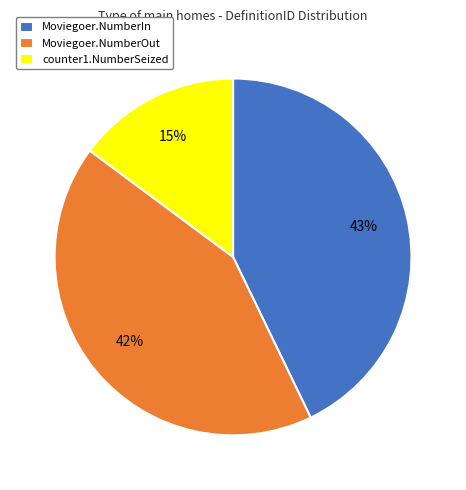

Does Moviegoer.NumberOut represent more than half of the total?

No